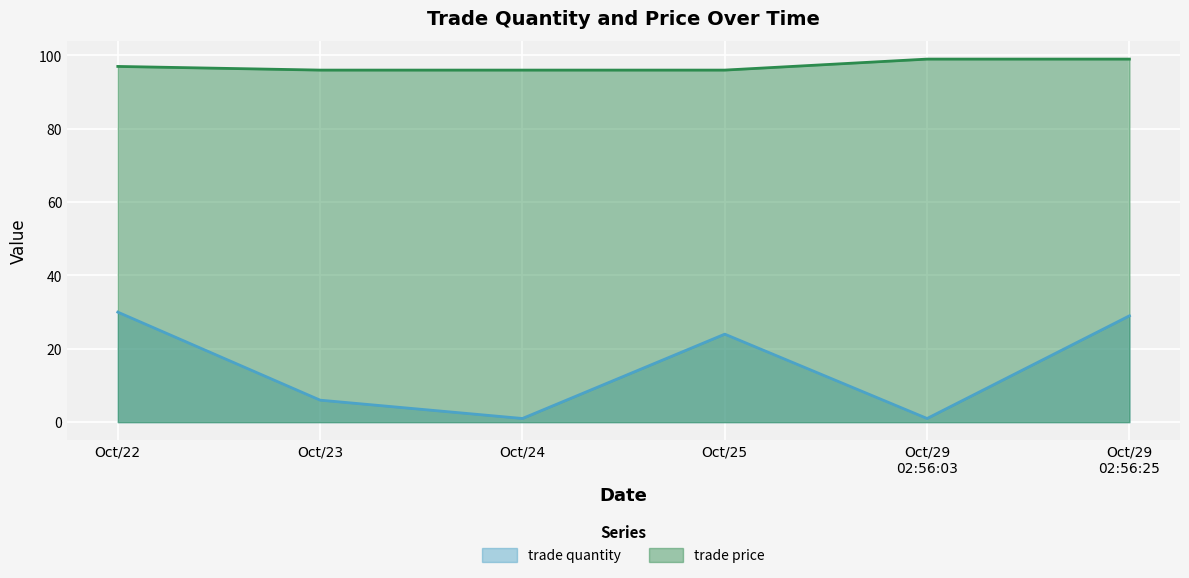

How many values in the trade quantity series are below 24?

3